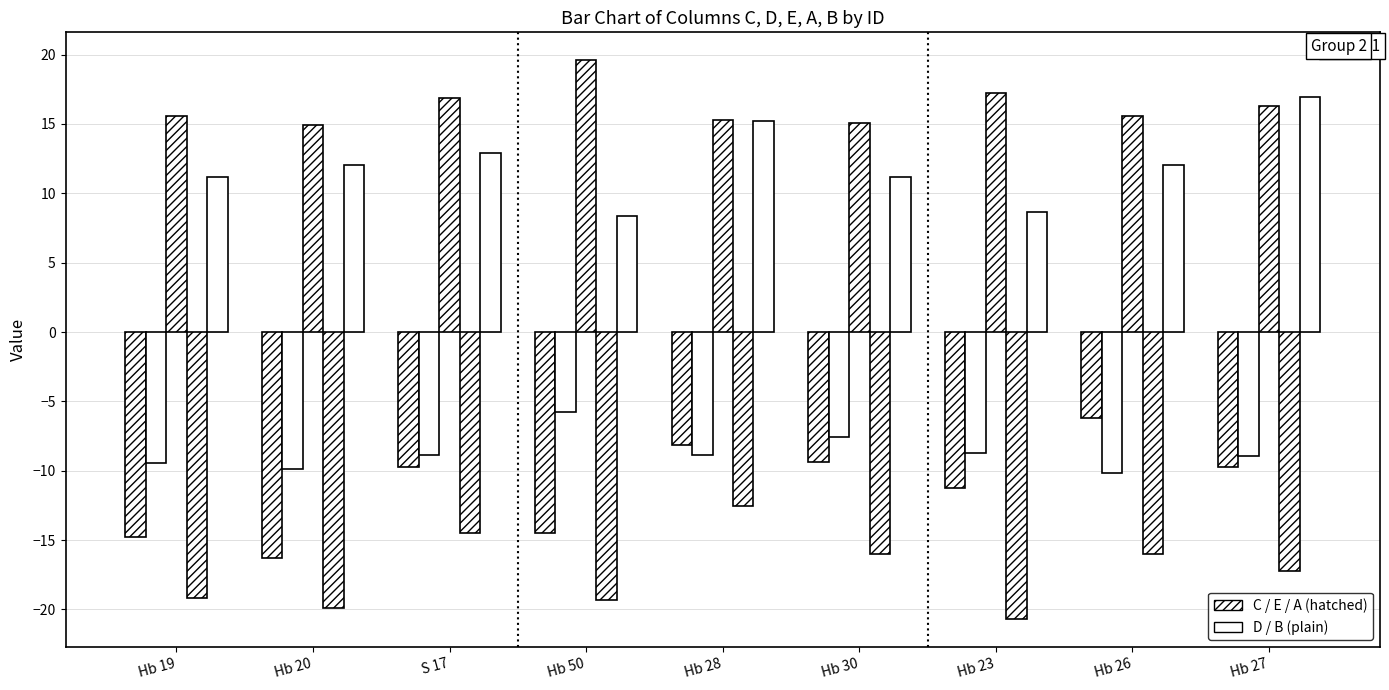

The value of C at Hb 30 is -2.6. True or false?

False